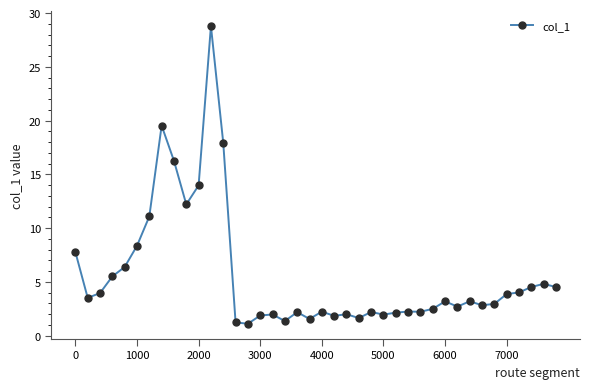

What is the value of the 37th point from the left?

4.0